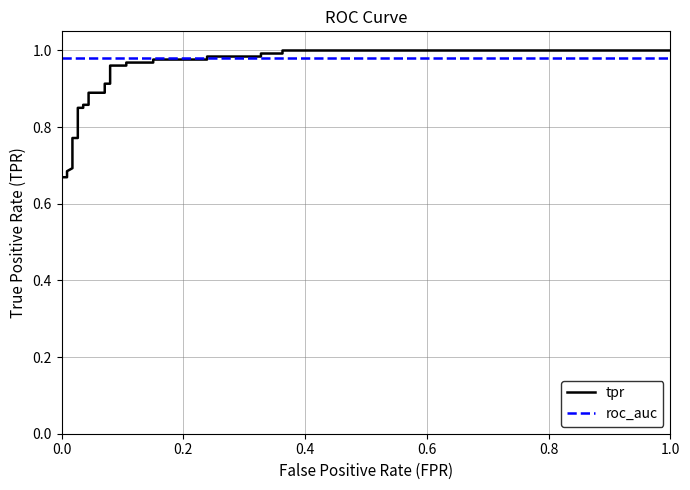

Does the chart have visible grid lines?

Yes